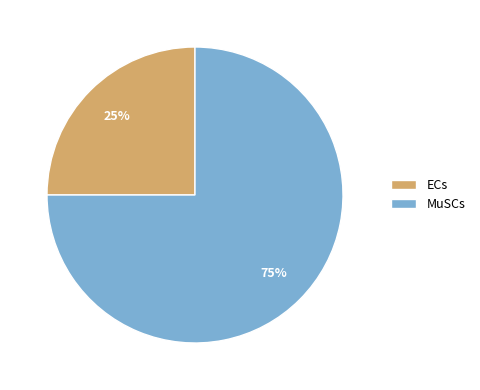

What percentage is the MuSCs slice, to the nearest percent?

75%